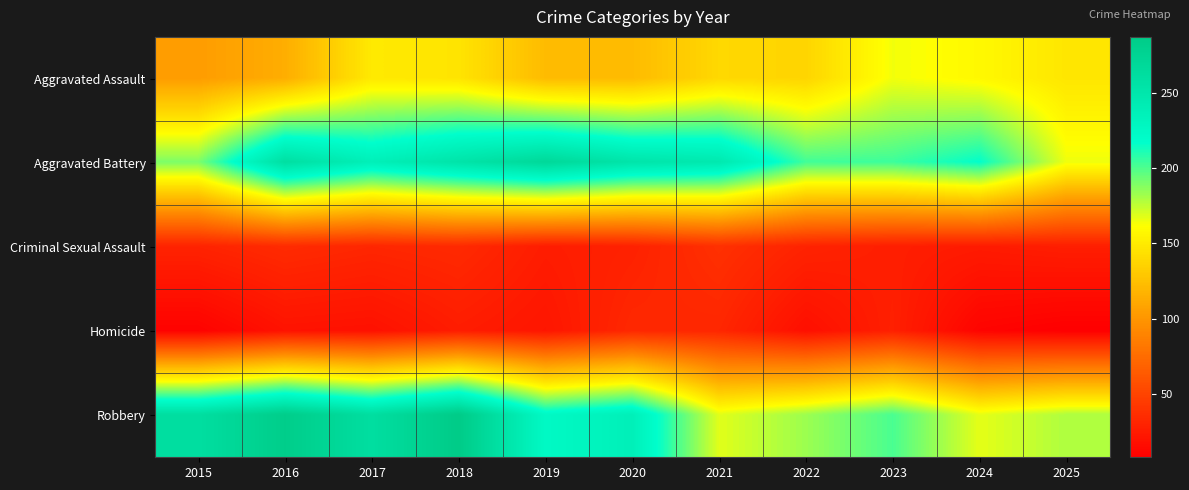

What is the difference between the highest and lowest values at 2015?

251